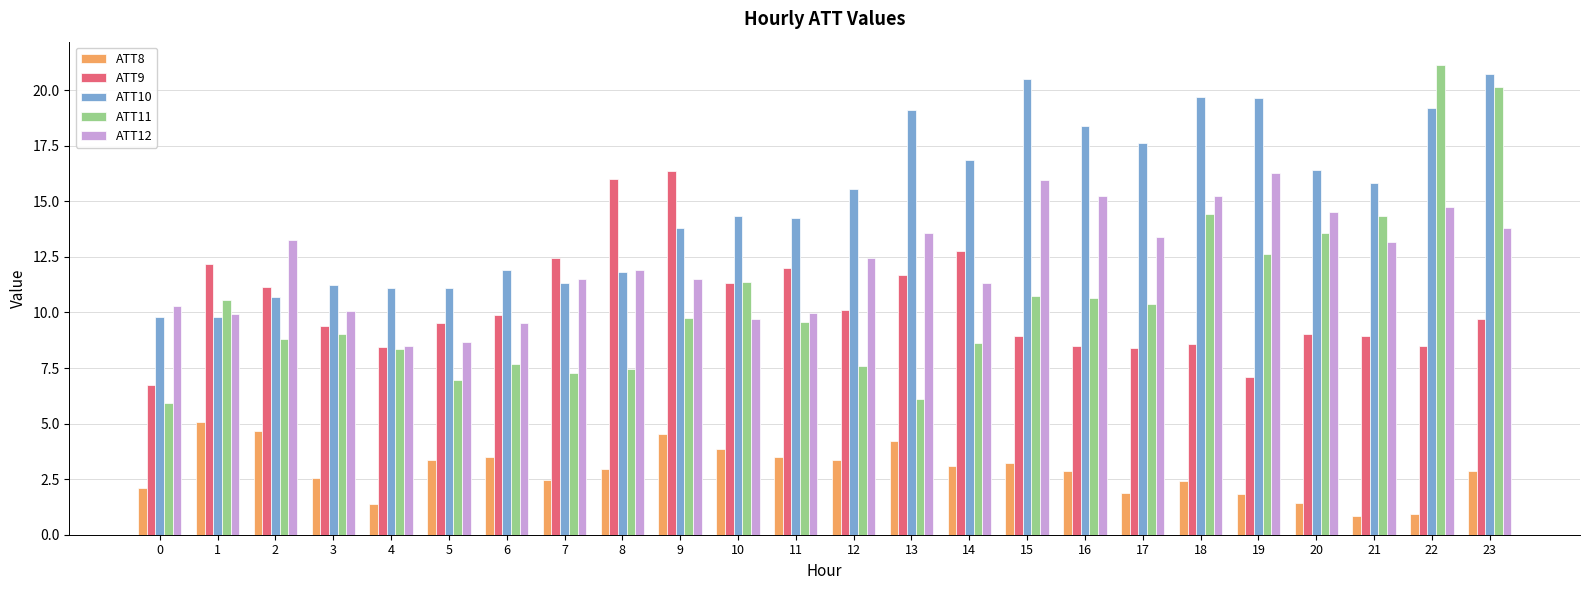

What is the maximum value for ATT11?

21.1